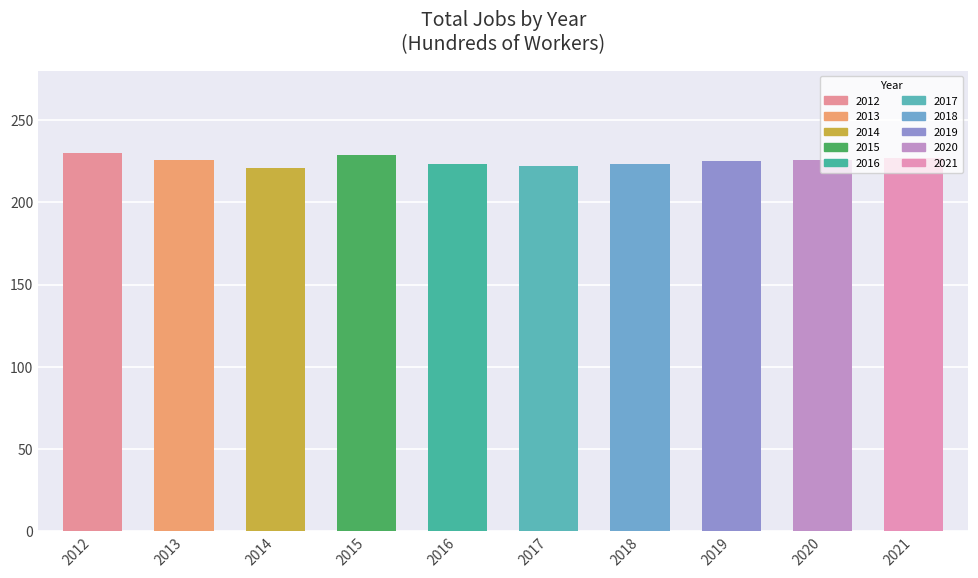

Are the bars grouped side by side (vs. stacked)?

No